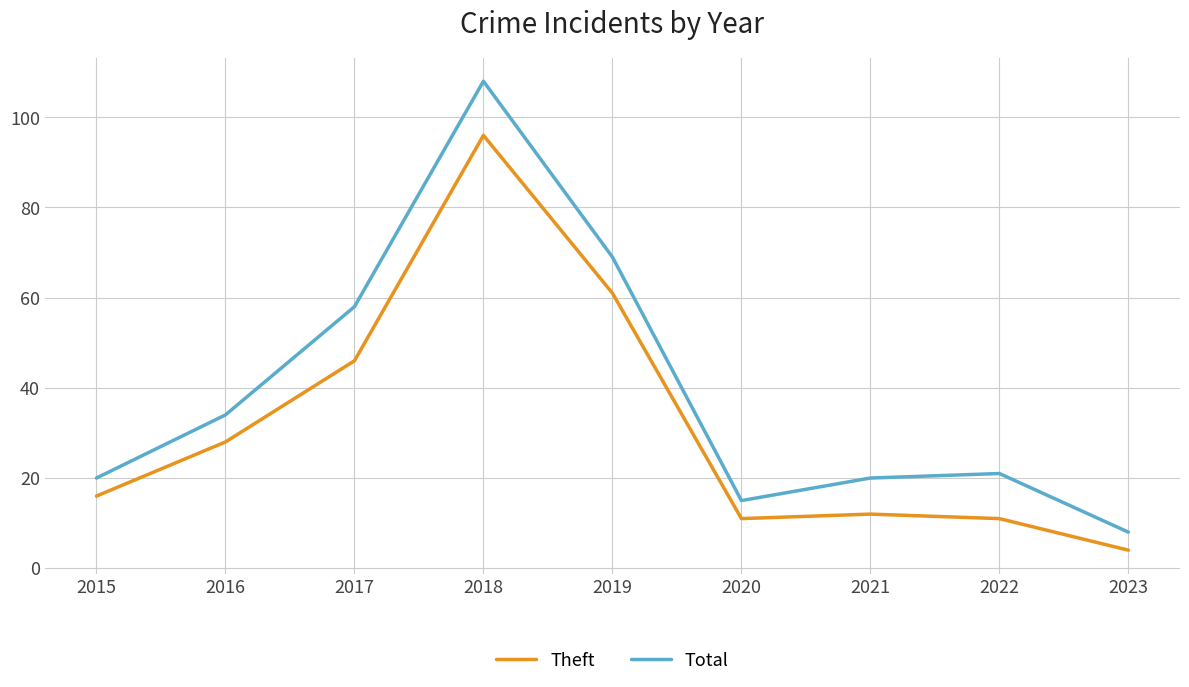

True or false: Total and Theft intersect in this chart.

False